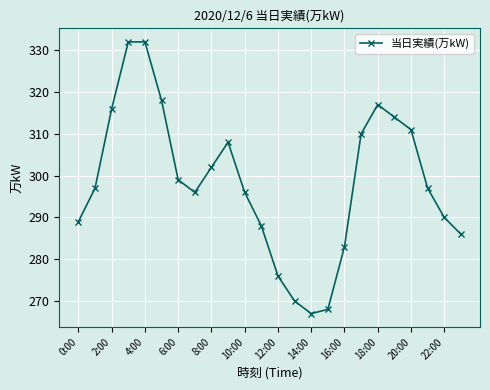

How many points are lower than both their immediate neighbors (excluding endpoints)?

2